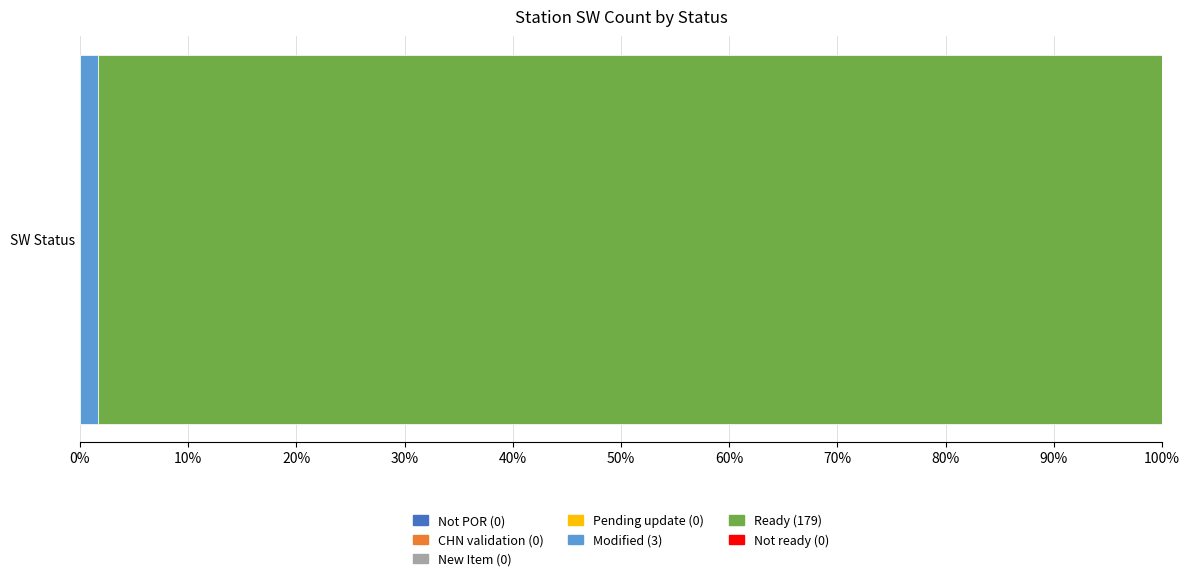

What is the label of the 1st bar from the right?

Not ready